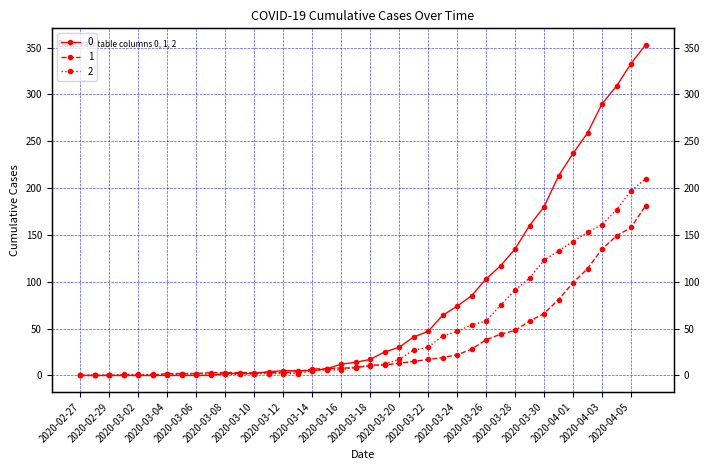

Does the chart have visible grid lines?

Yes